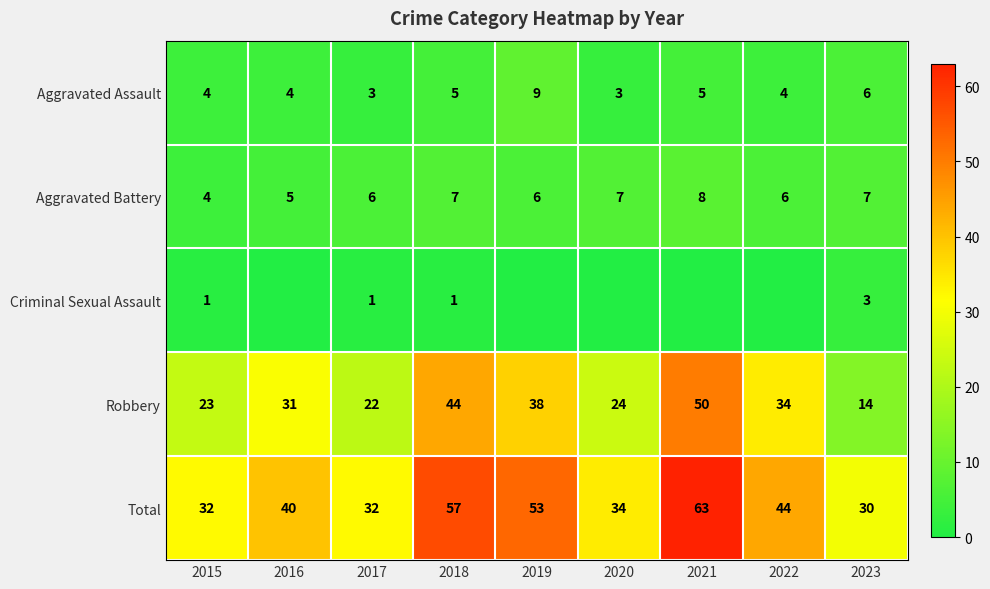

Which category has the lowest value across all series?

2016